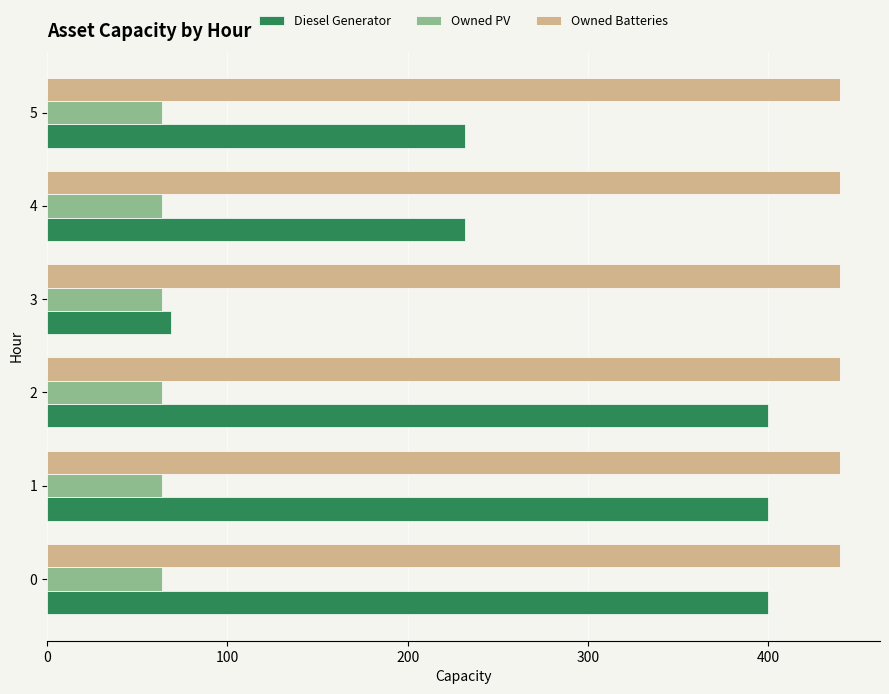

Which series has the widest spread of values?

Diesel Generator